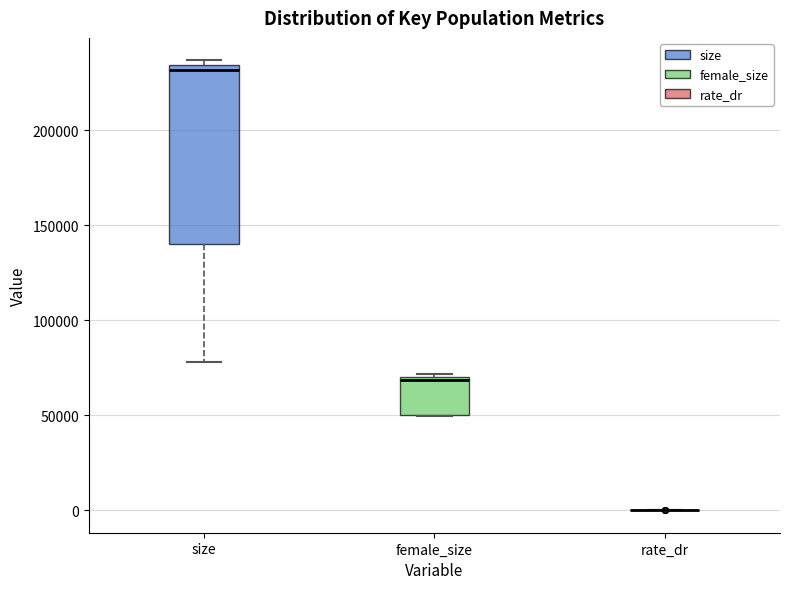

Reading left to right, transcribe this box plot: for each box, give where its median line is, the range the box spans, and where its two whiskers end, as read against the y-axis. The values are not printed on the chart, so give them approximately, as read against the axis.

size: median 230000, box 140000 to 235000, whiskers 80000 to 235000 (just above the box's upper edge)
female_size: median 70000, box 50000 to 70000, whiskers 50000 to 70000 (just above the box's upper edge)
rate_dr: box collapsed to a line at 0, whiskers 0 to 0